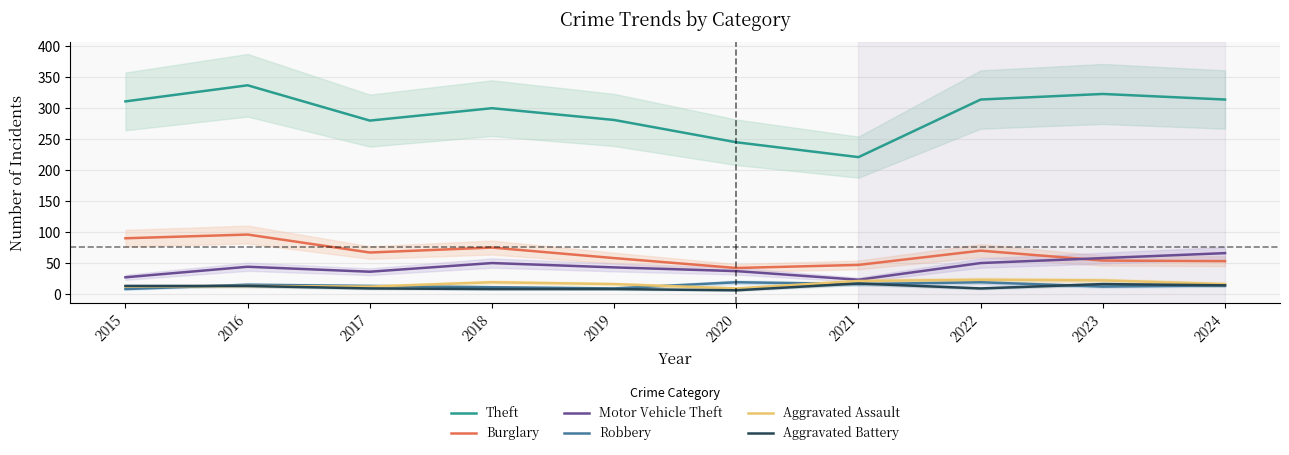

What are all the series names shown in the legend?

Theft, Burglary, Motor Vehicle Theft, Robbery, Aggravated Assault, Aggravated Battery